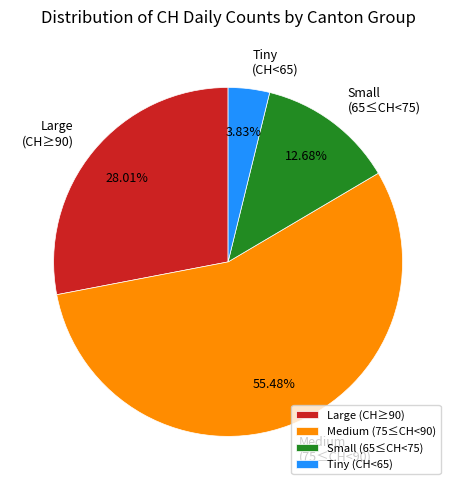

Which slice is the largest?

Medium (75≤CH<90)